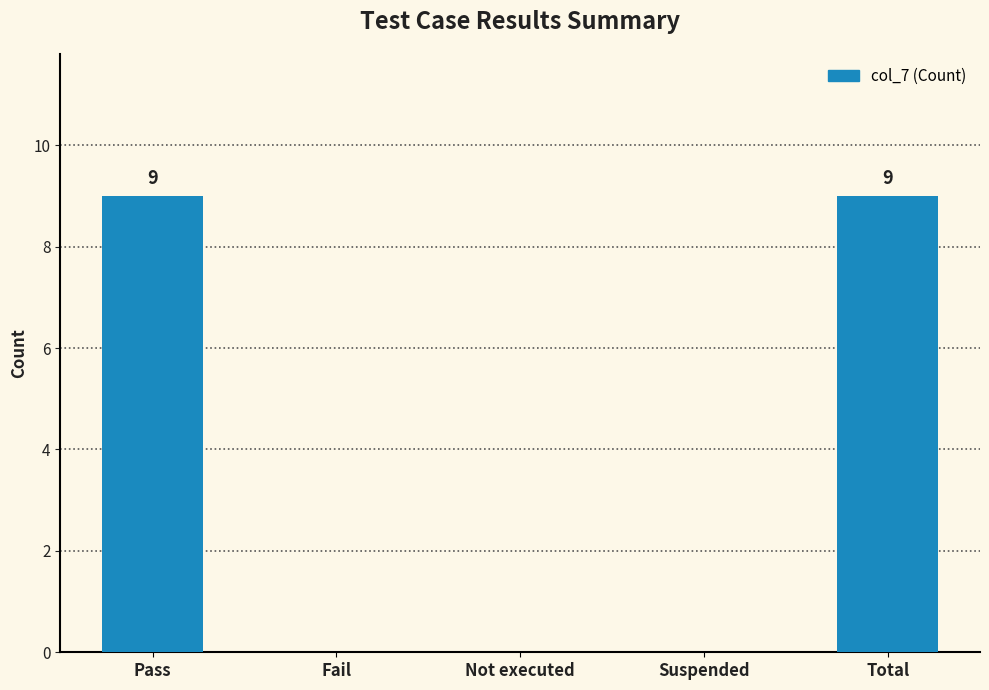

What is the maximum value shown in the chart?

9